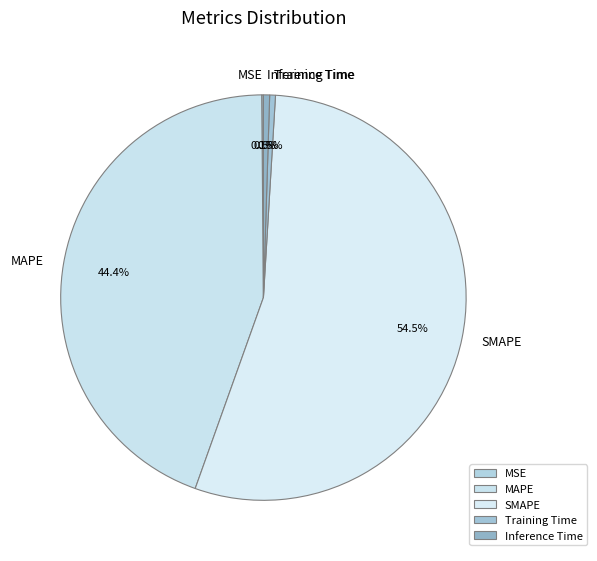

What is the largest slice in the pie chart?

SMAPE